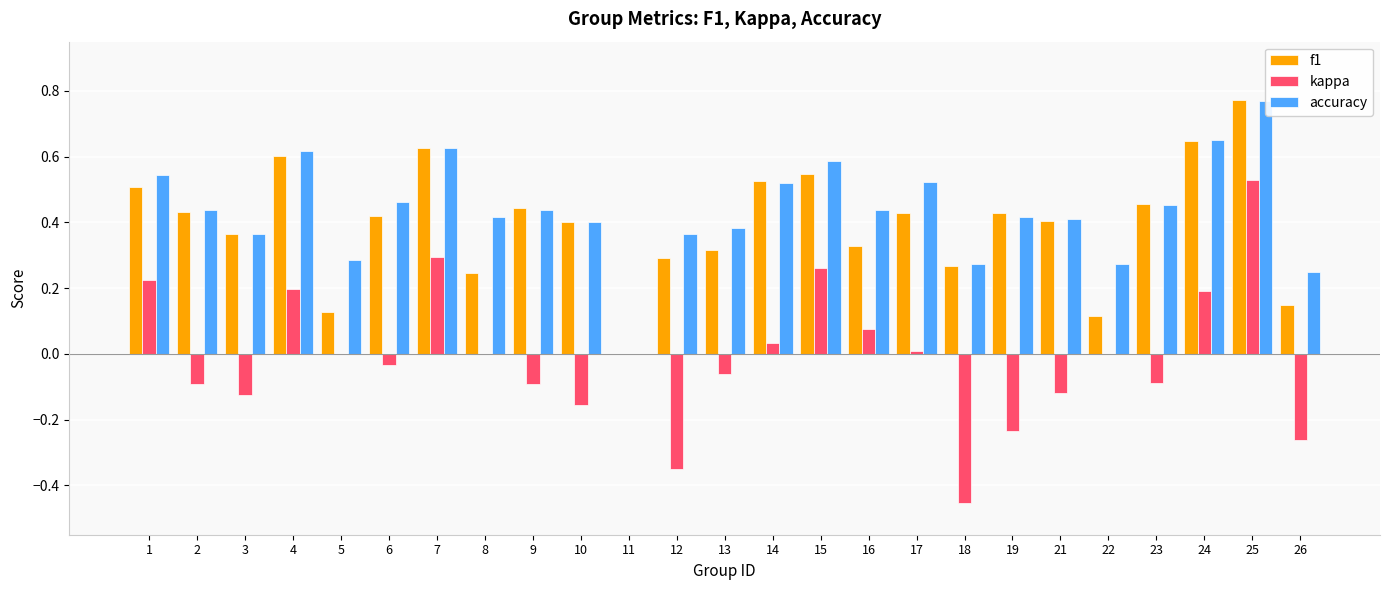

Which series has the largest range (max minus min)?

kappa